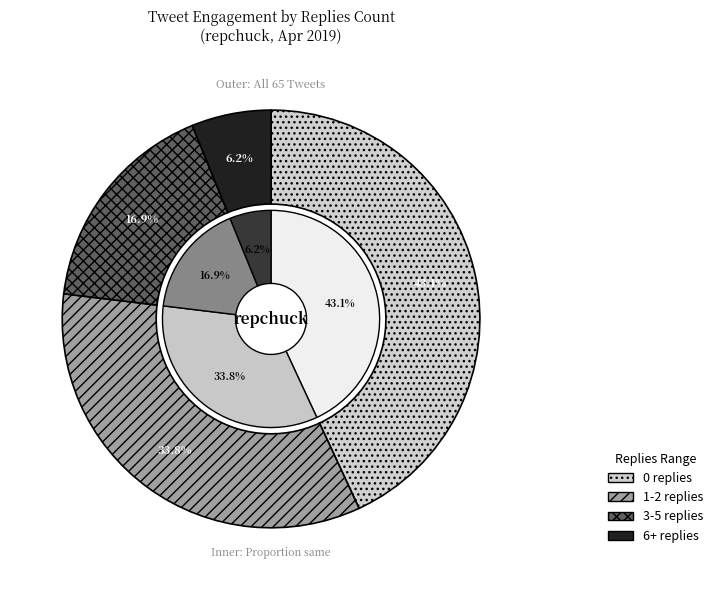

What is the largest slice in the pie chart?

0 replies